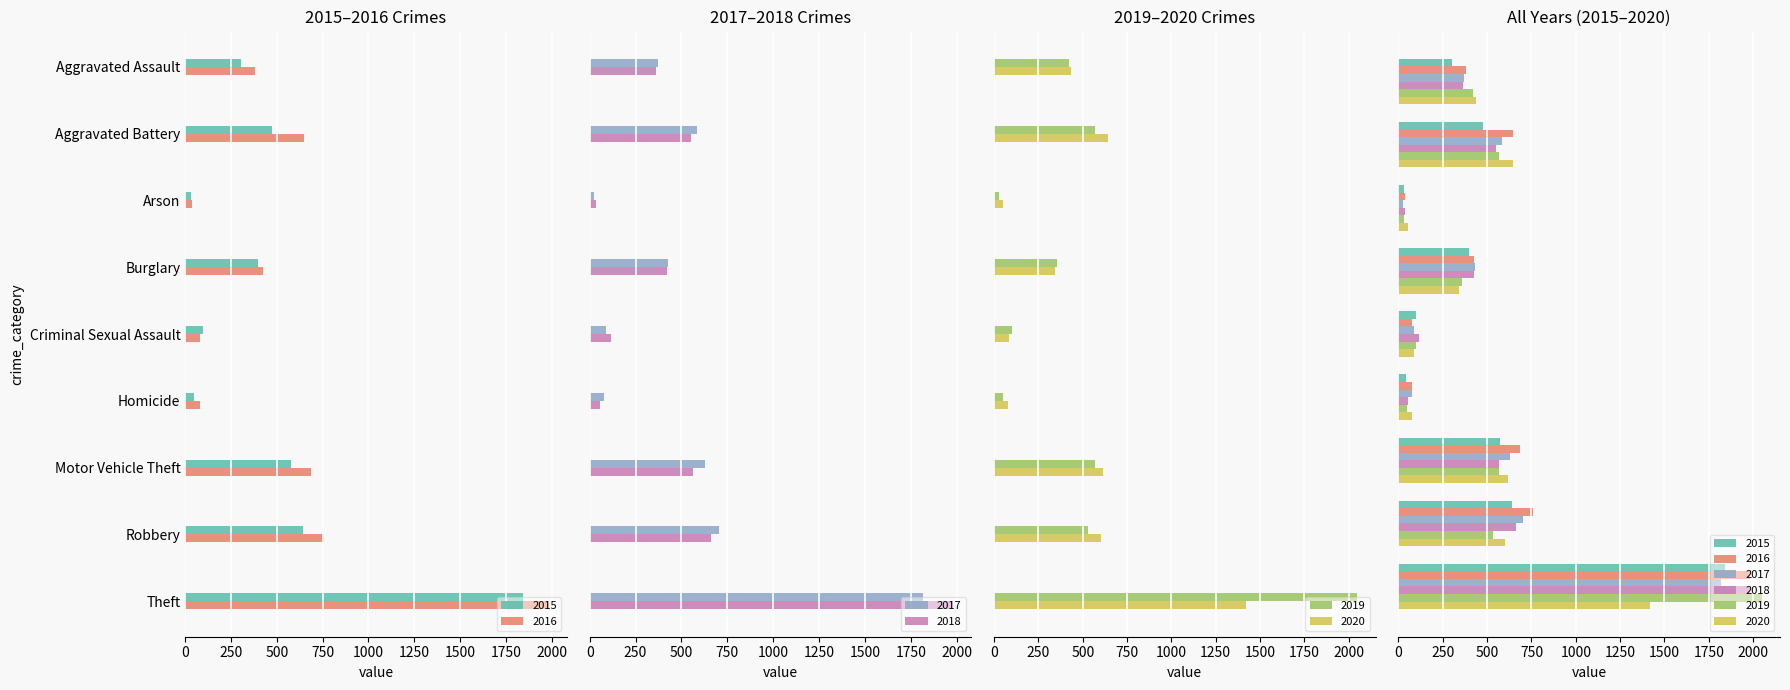

Which series has the widest spread of values?

2019